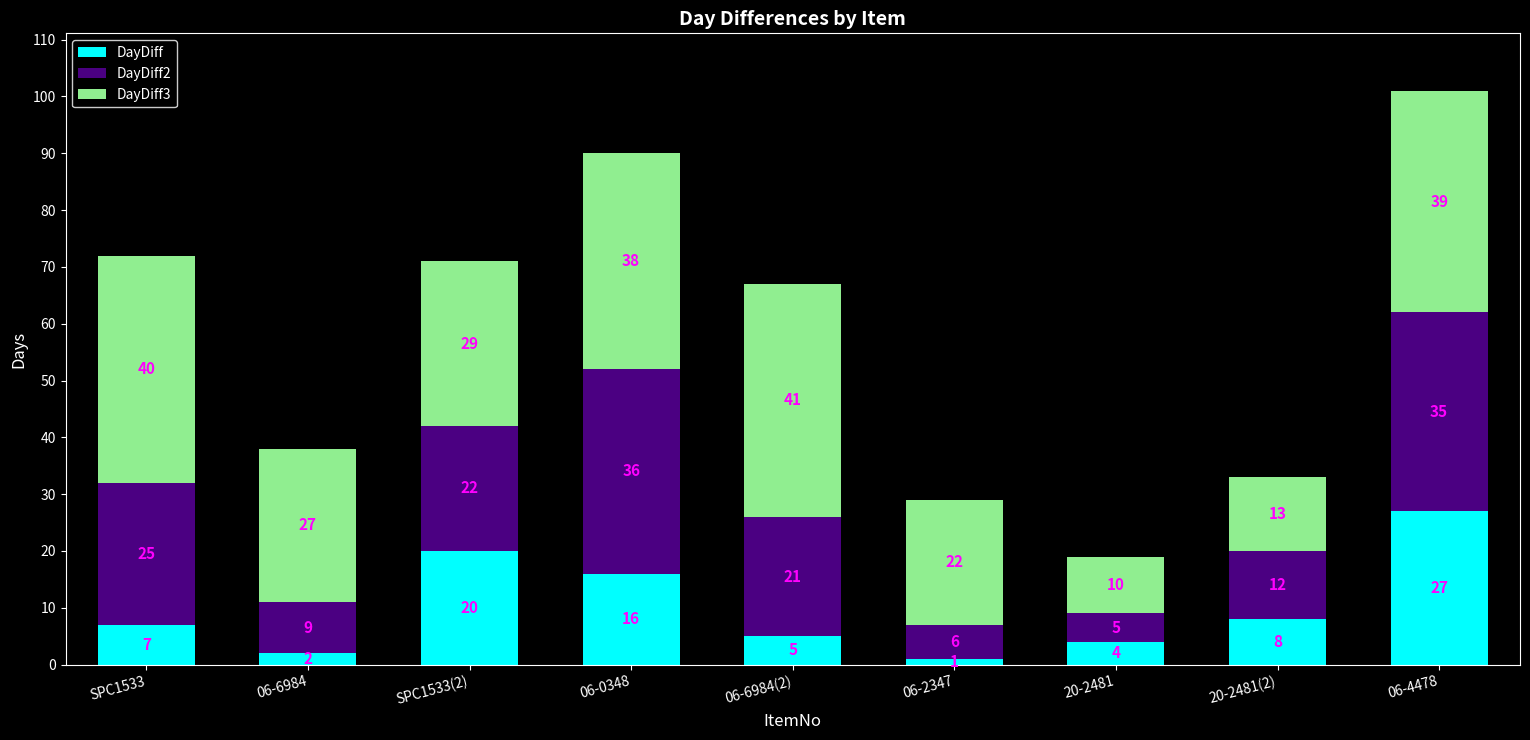

What is the maximum value for DayDiff?

27